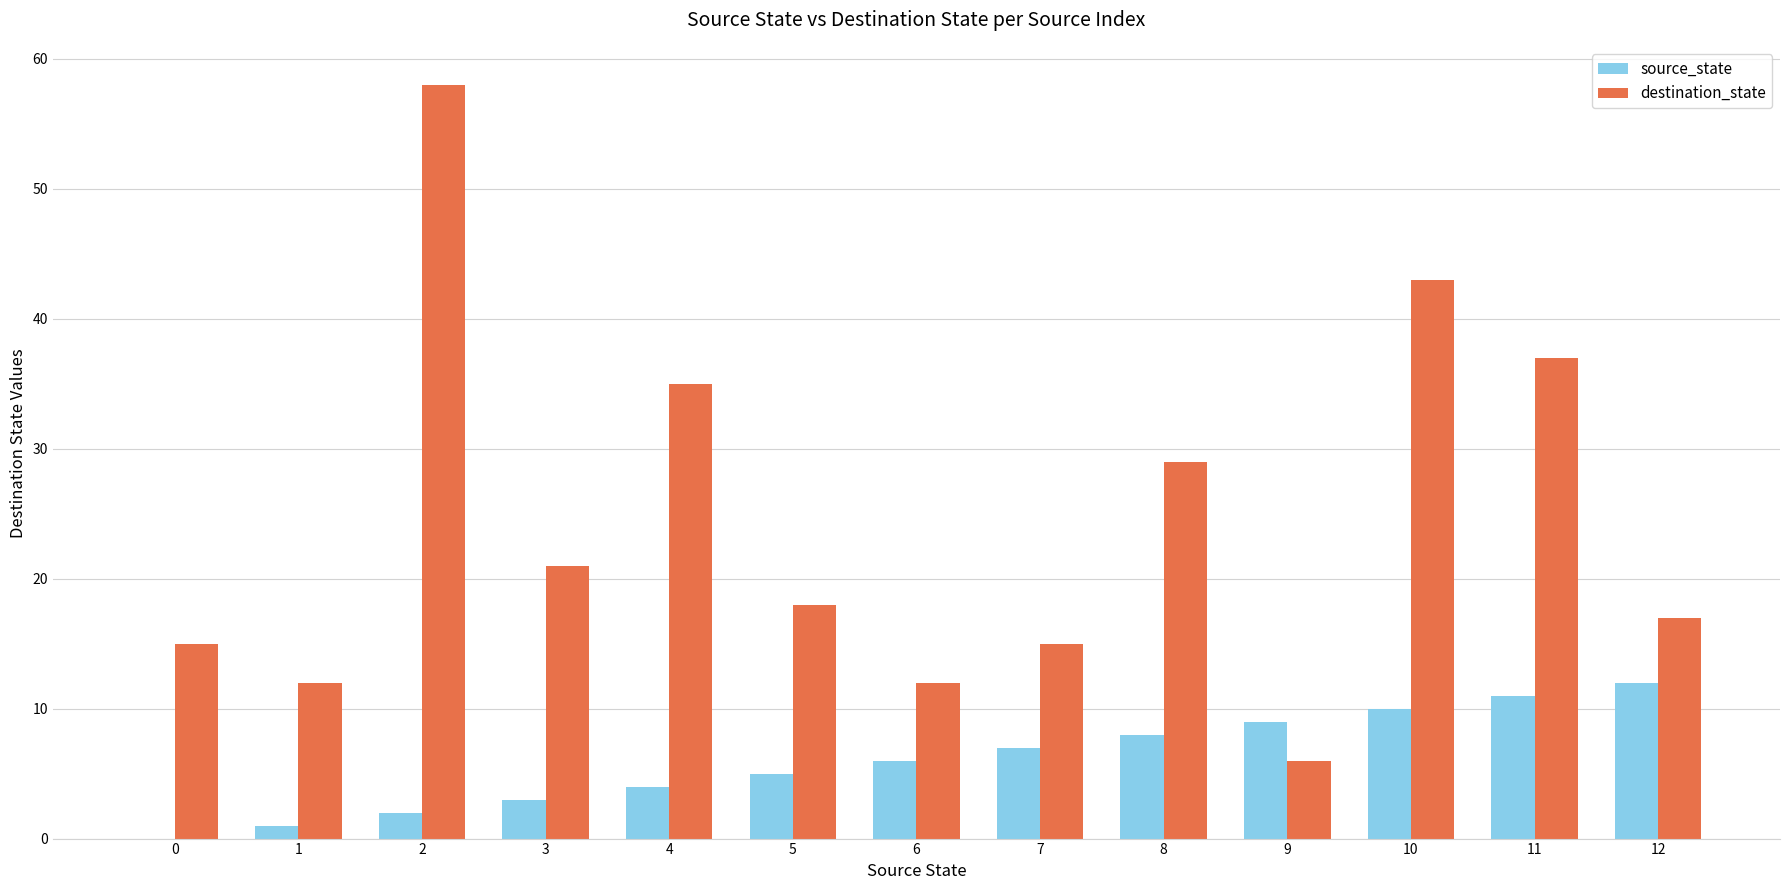

What is the total value across all series at 0?

15